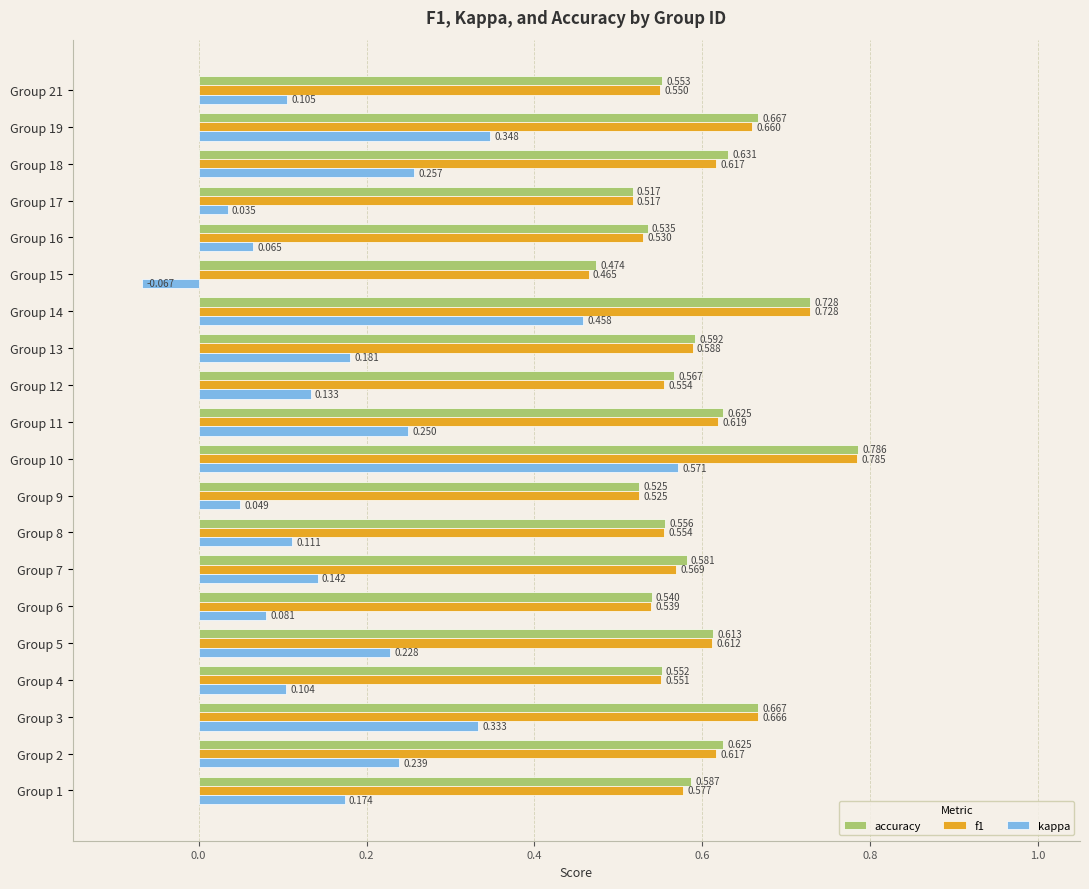

Which series changed the most between Group 4 and Group 11?

kappa